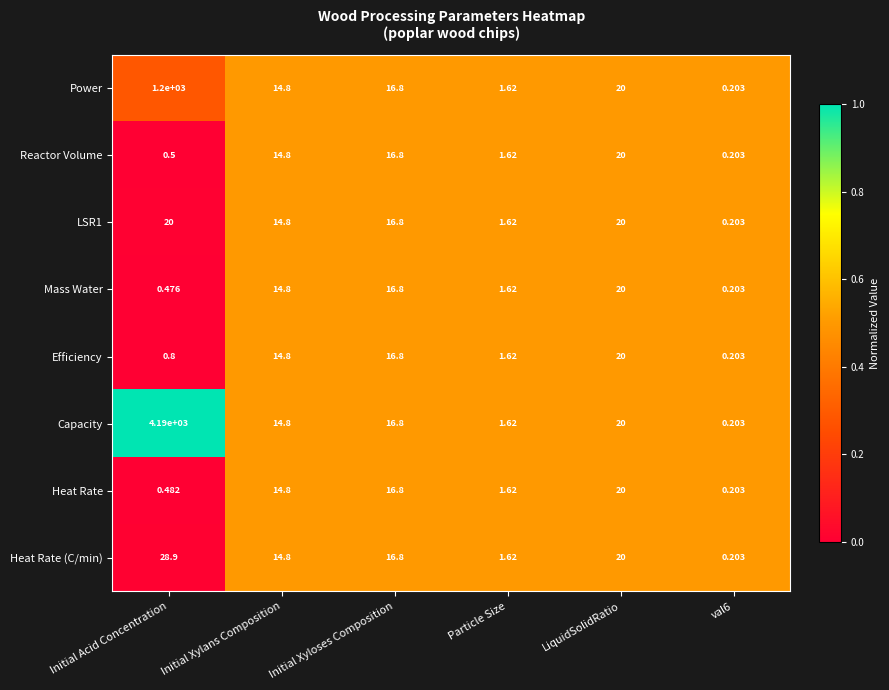

At which label does Heat Rate (C/min) first exceed 16?

Initial Acid Concentration